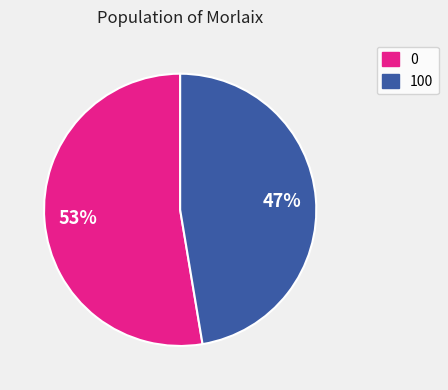

Count the number of slices in the pie.

2